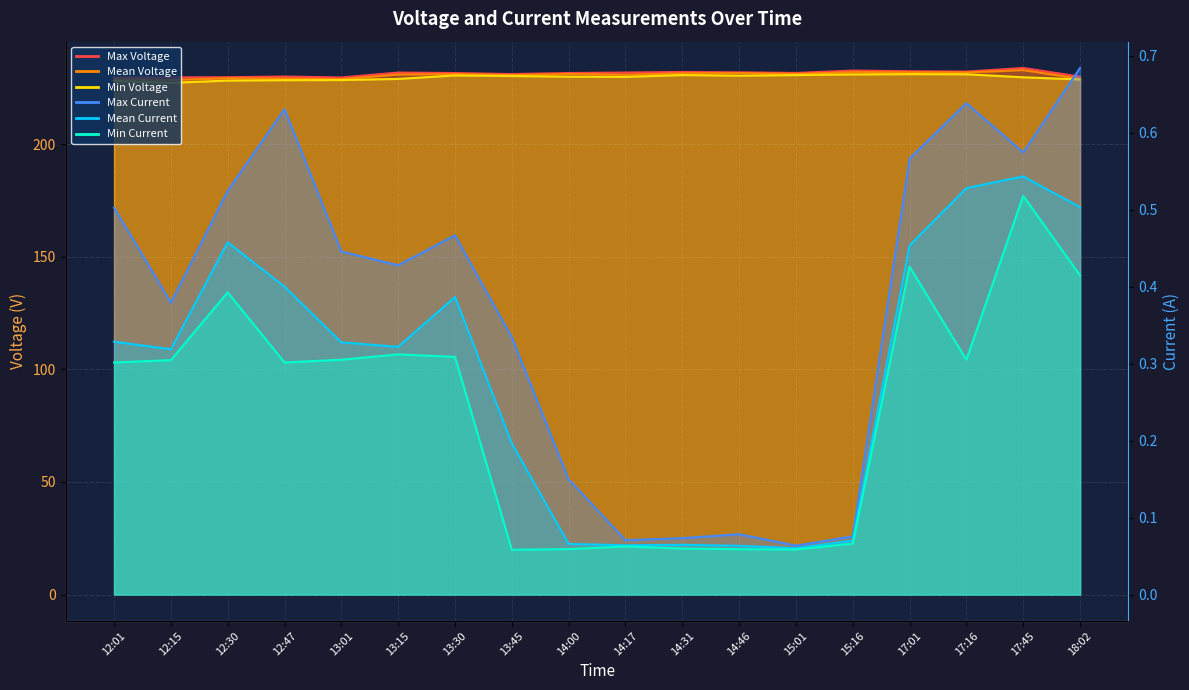

The Max Current series shows 0.9 at 17:01. True or false?

False